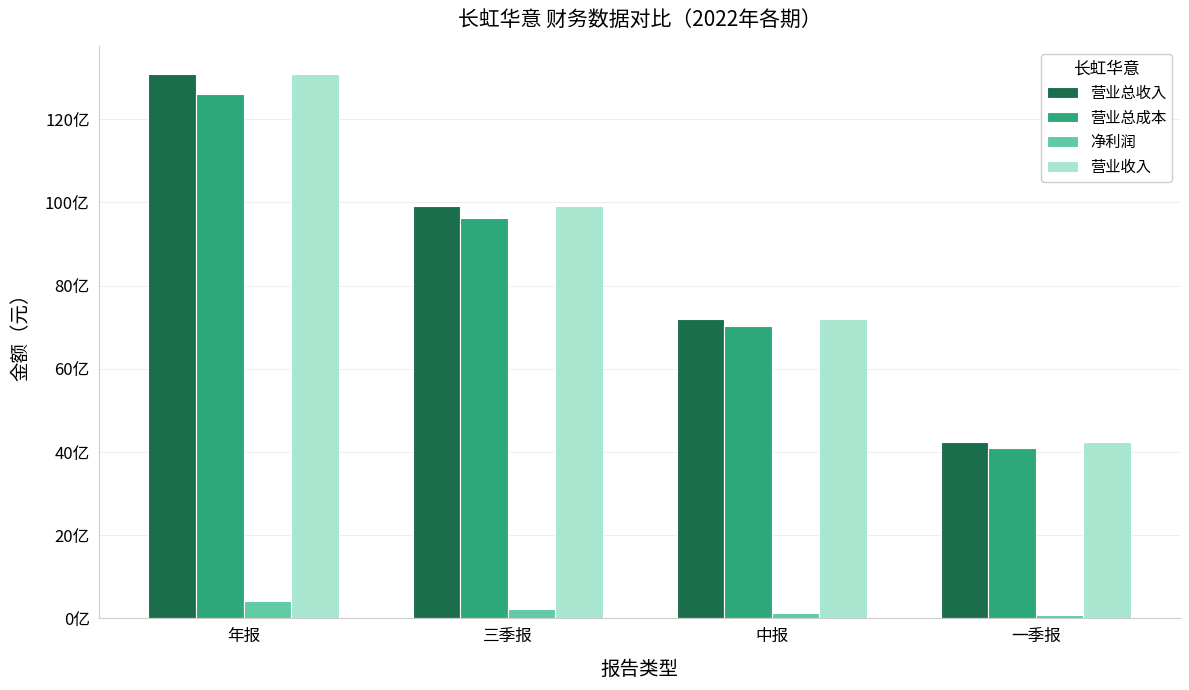

What is the lowest value of the 营业总收入 series?

4237222935.9